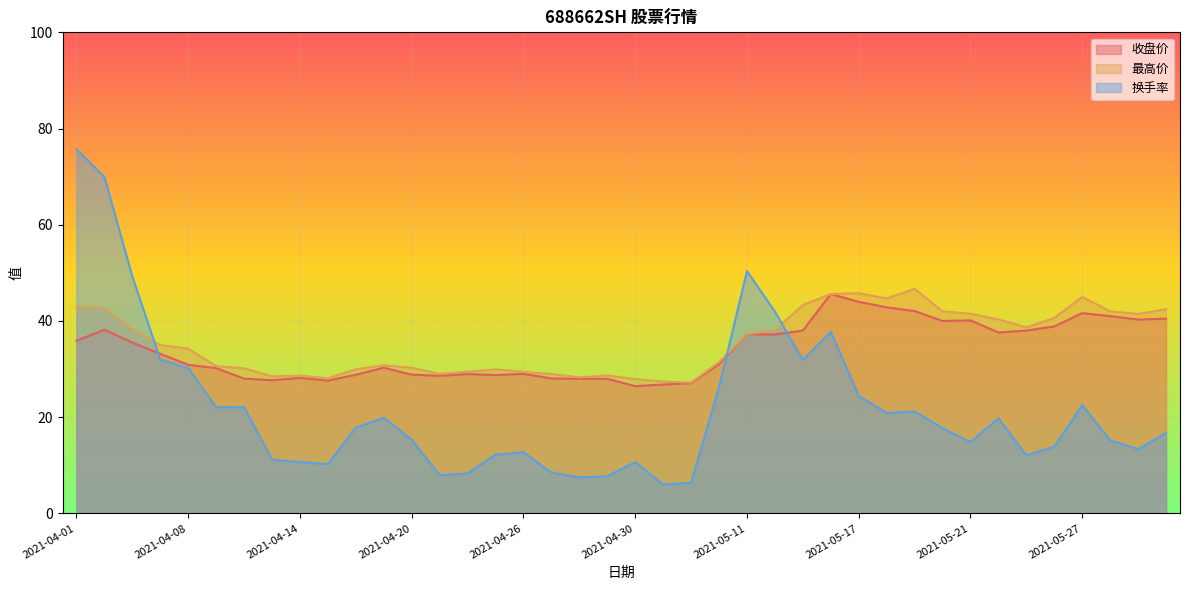

Which category has the highest value in the 换手率 series?

2021-04-01